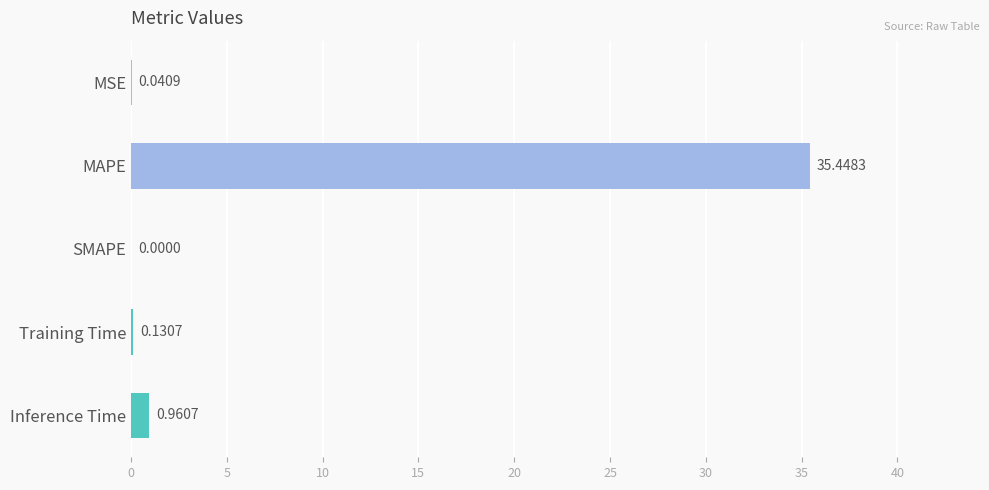

At which category does the chart reach its peak across all series?

MAPE